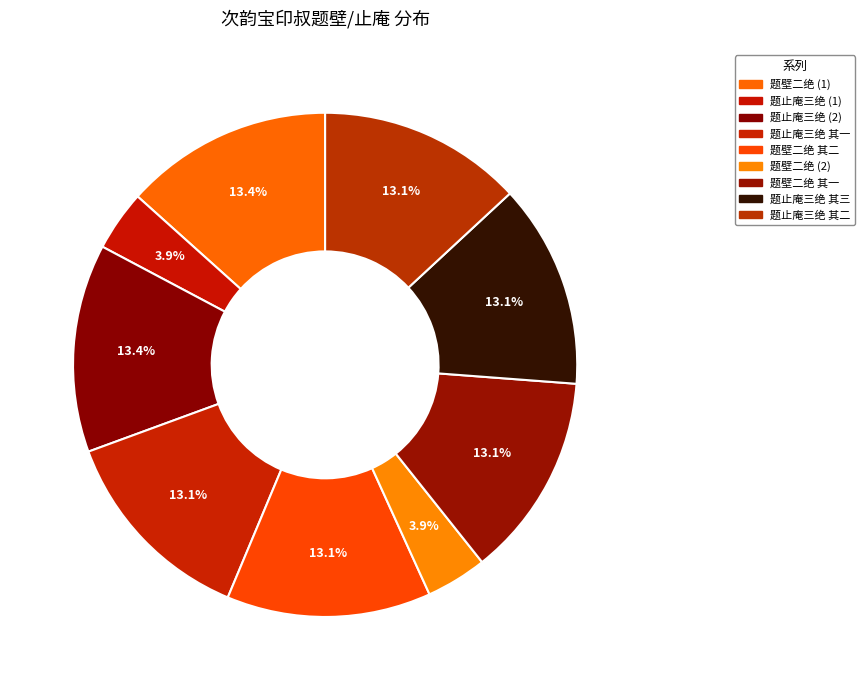

Count the number of slices in the pie.

9